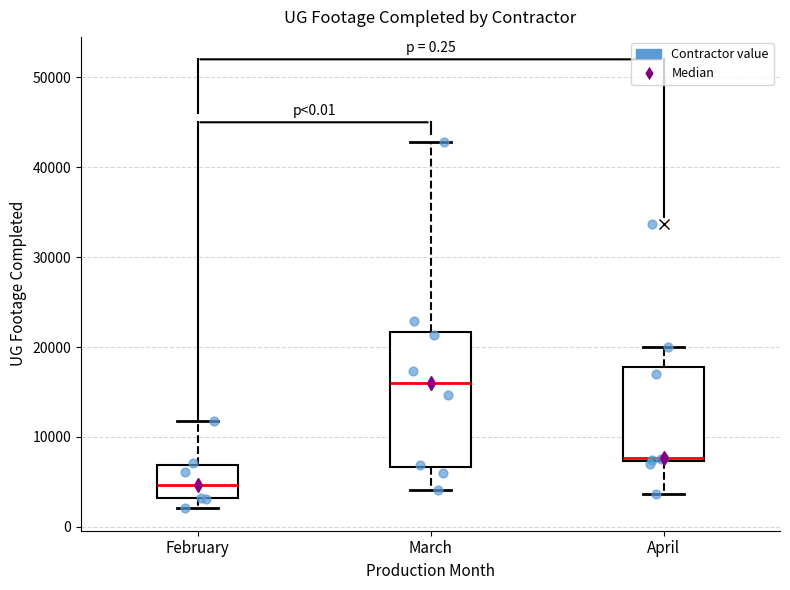

Which box is the tallest, from its lower edge to its upper edge?

March